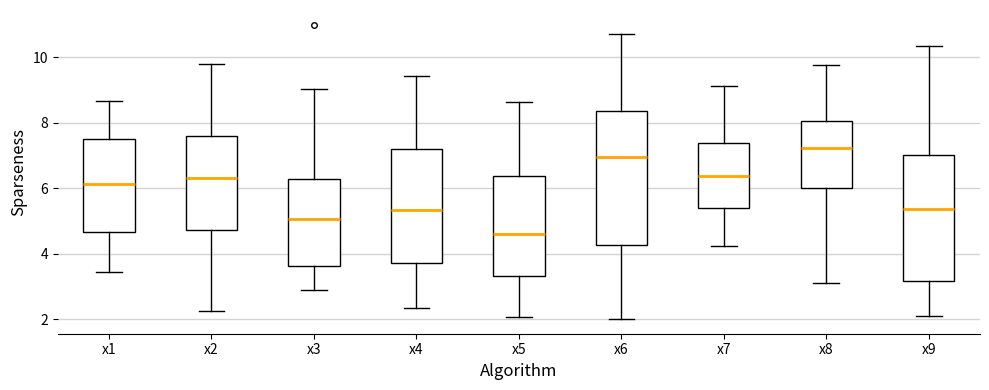

Which box has the highest median line?

x8